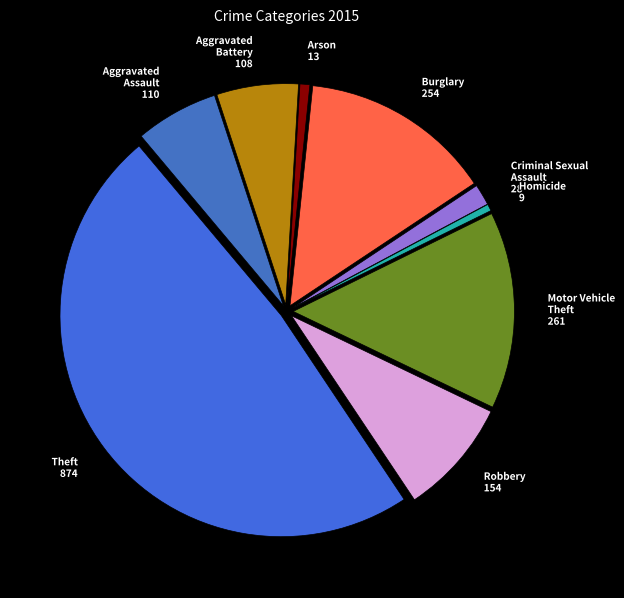

Between Homicide and Burglary, which is larger?

Burglary